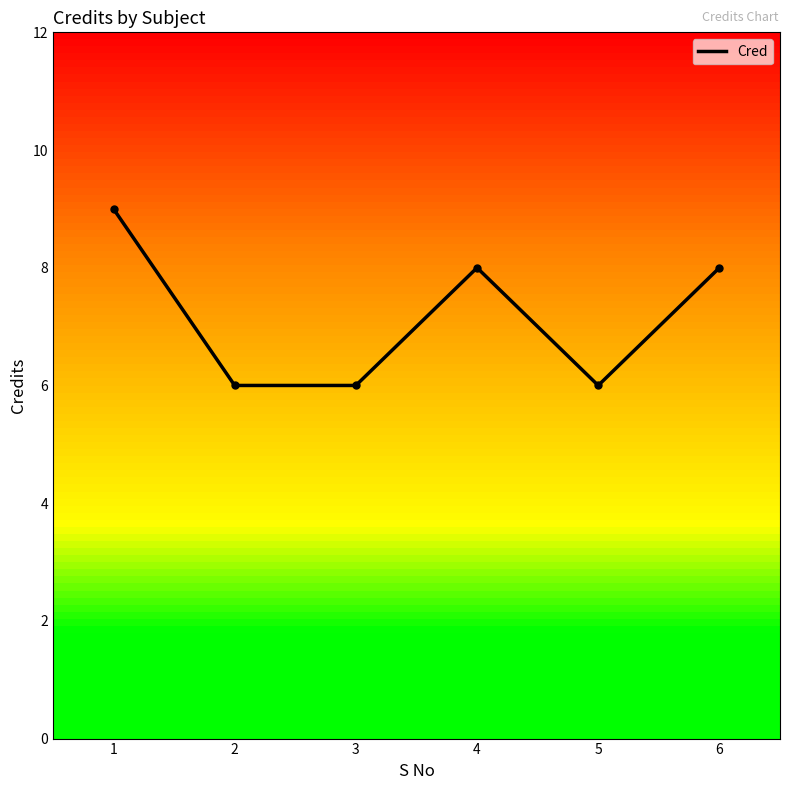

What is the sum of the values at 1 and 6?

17